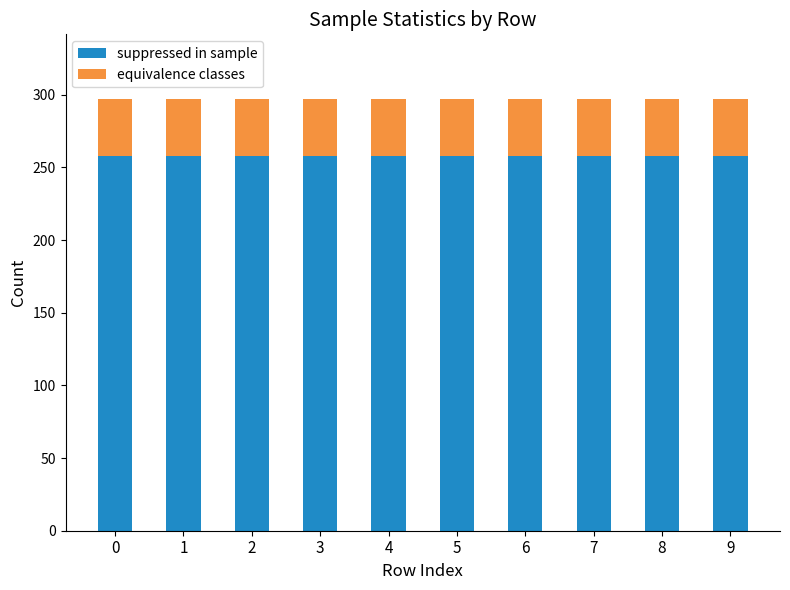

The value of suppressed in sample at 5 is 83. True or false?

False